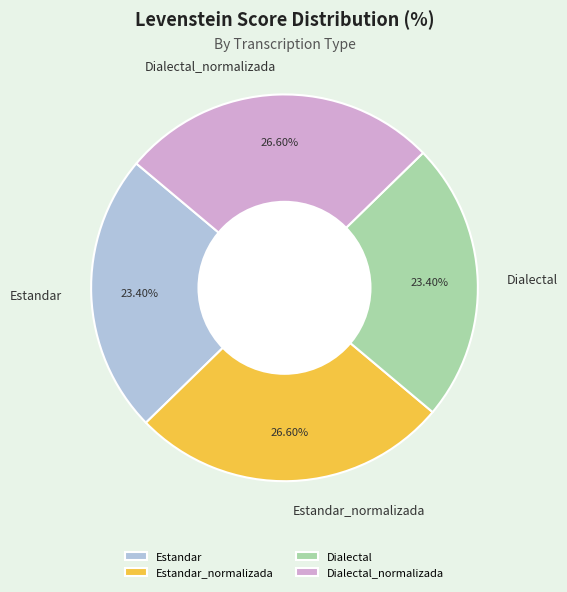

How many segments does this pie chart have?

4